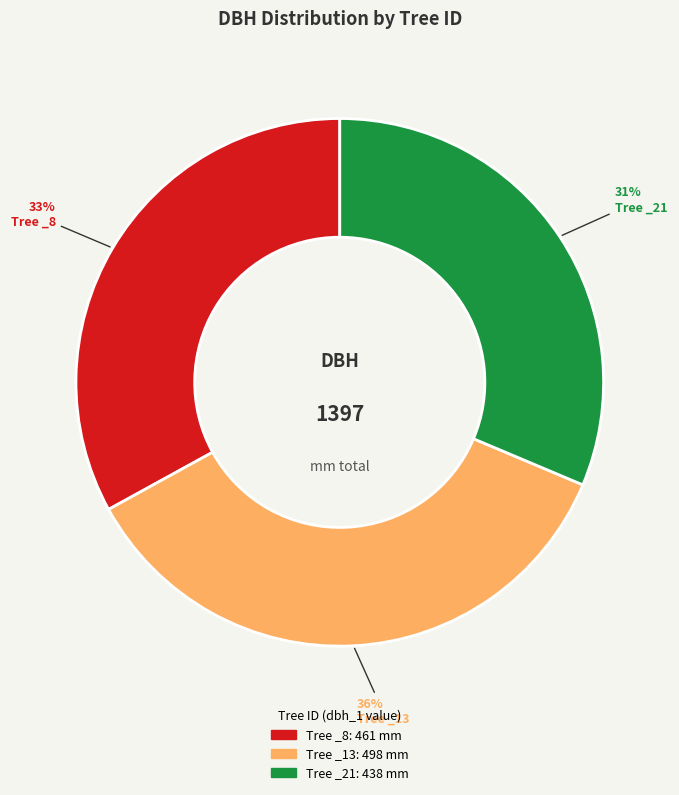

Is there a majority slice in this chart?

No